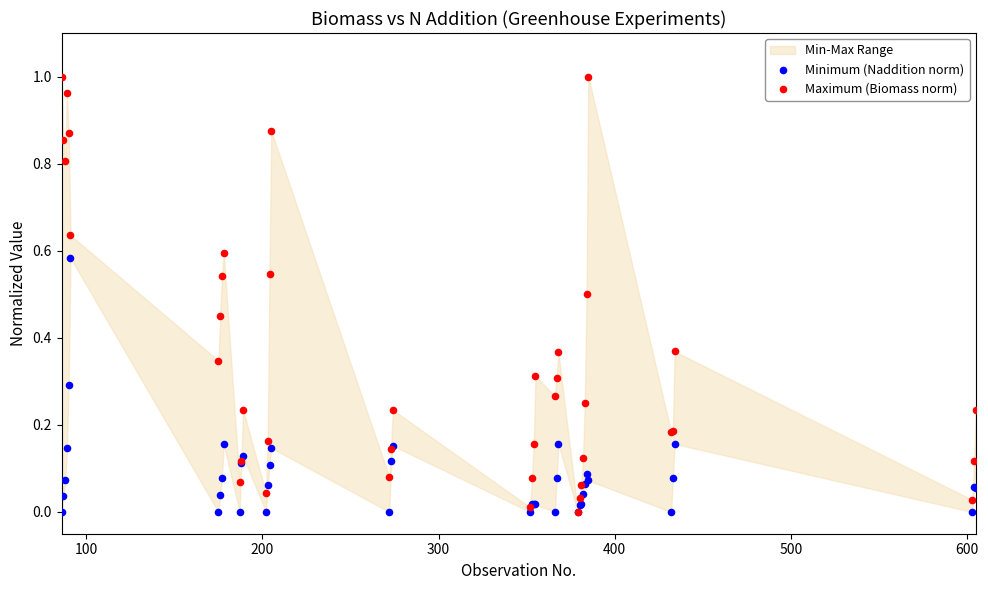

Which series has the largest Y range (max minus min)?

Maximum (Biomass norm)